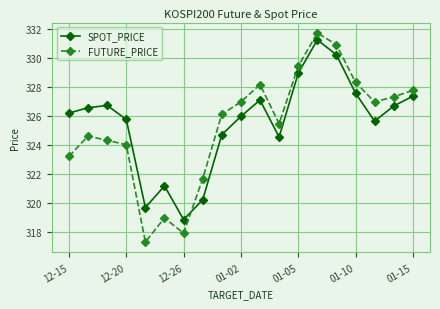

At how many categories does at least one series exceed 325?

15